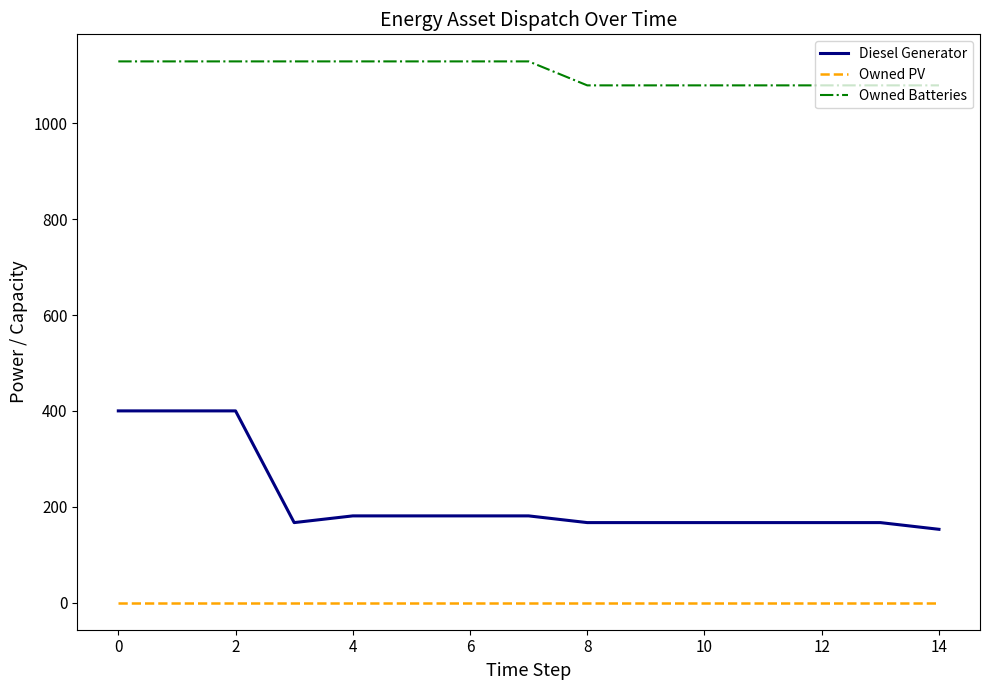

How many distinct data groups are displayed?

3